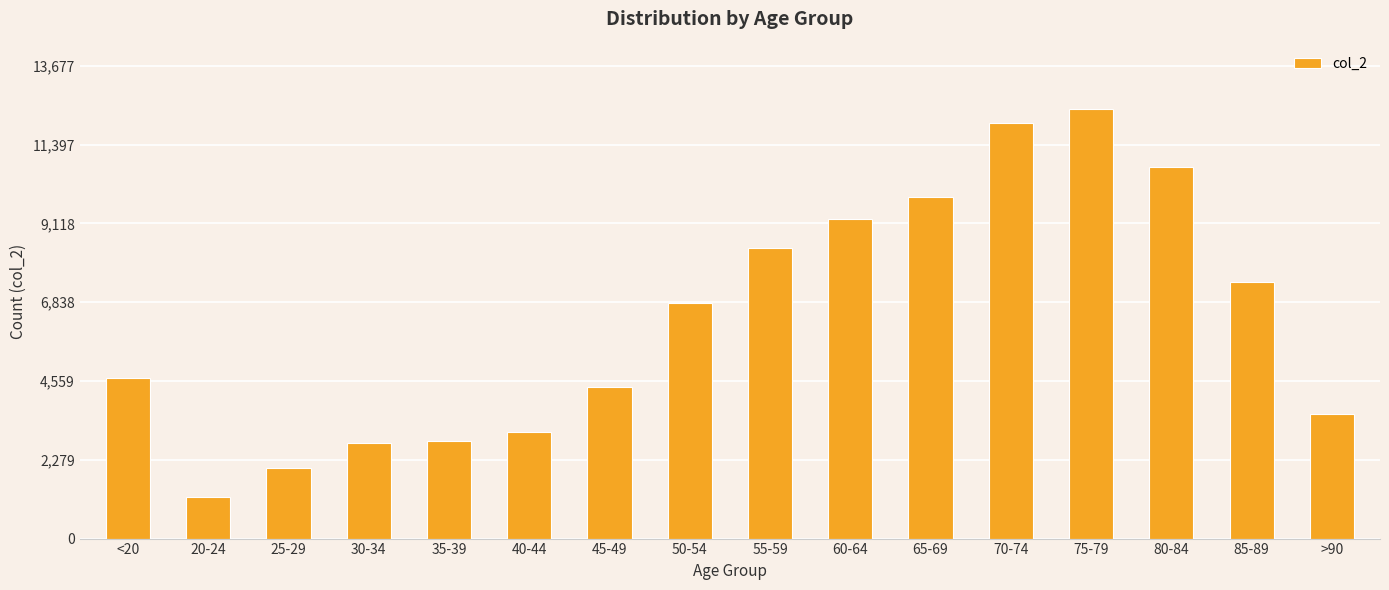

What is the sum of the values at 40-44 and 45-49?

7474